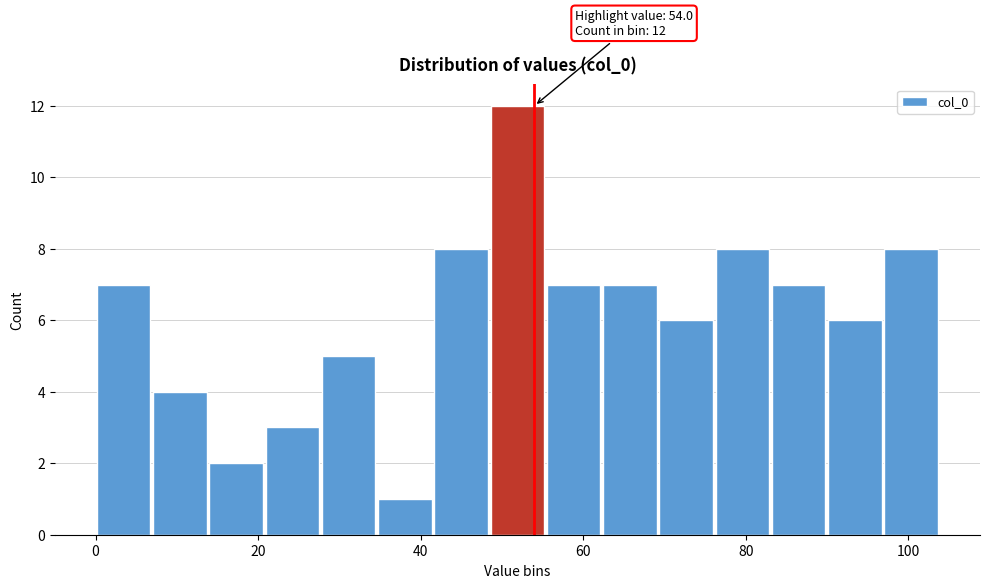

Around what value on the x-axis is the tallest bar? Give the approximate position of its centre, as read against the axis.

52